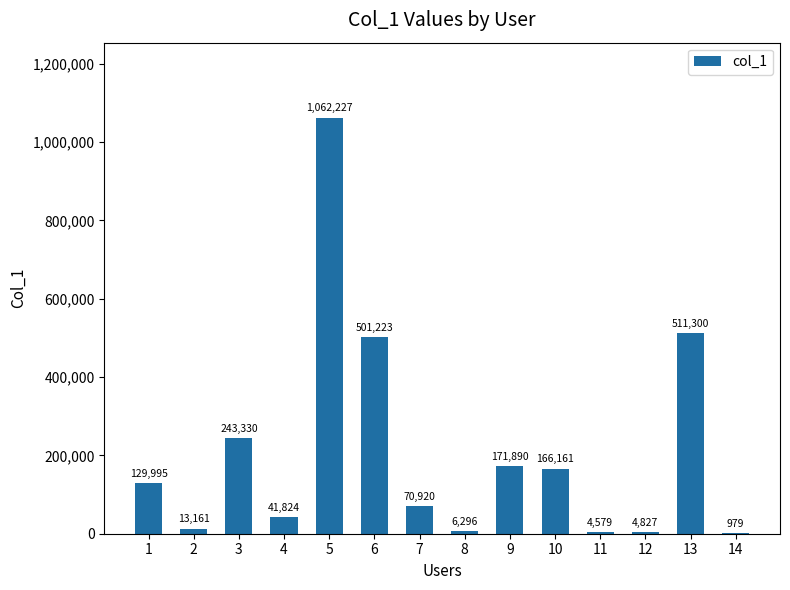

What is the change in value from 4 to 14?

-40845